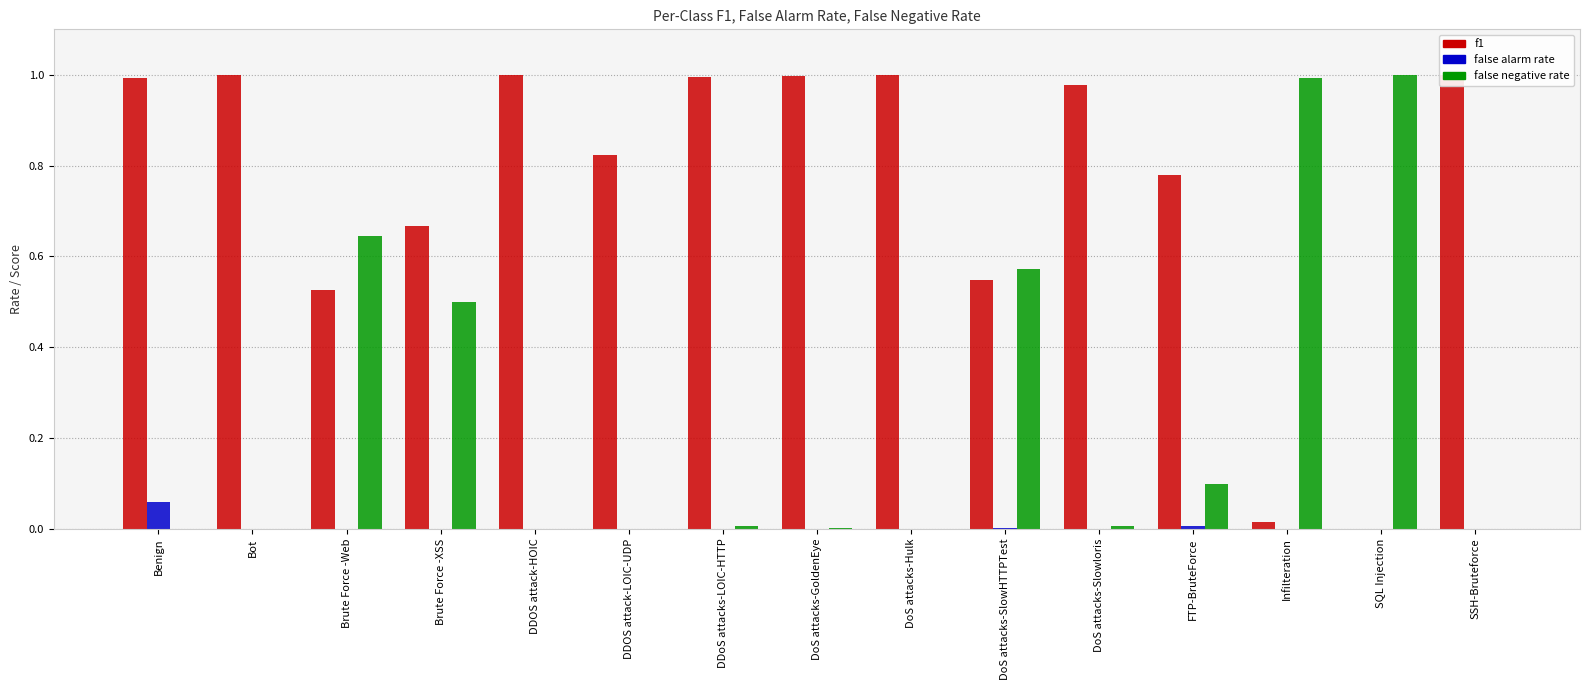

Between Brute Force -Web and DoS attacks-Slowloris, which series saw the biggest shift?

false negative rate